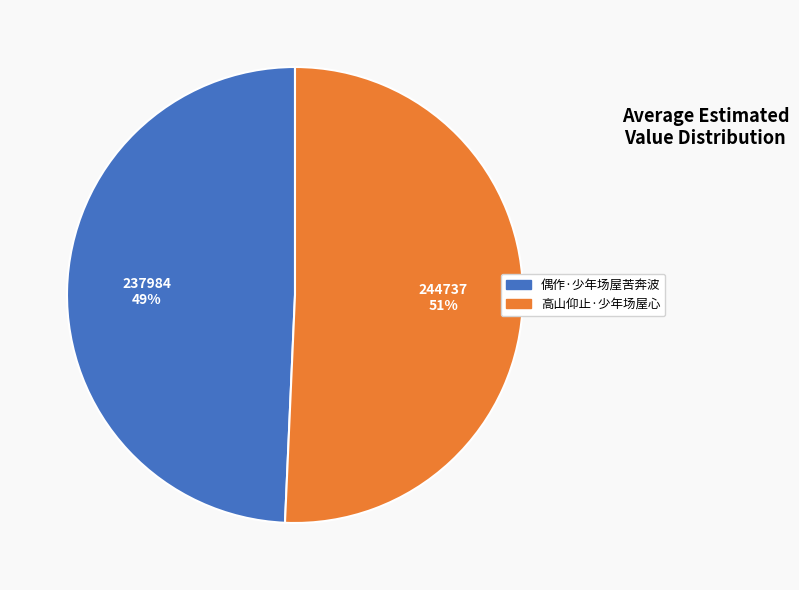

Rank the categories by value from lowest to highest.

偶作·少年场屋苦奔波, 高山仰止·少年场屋心